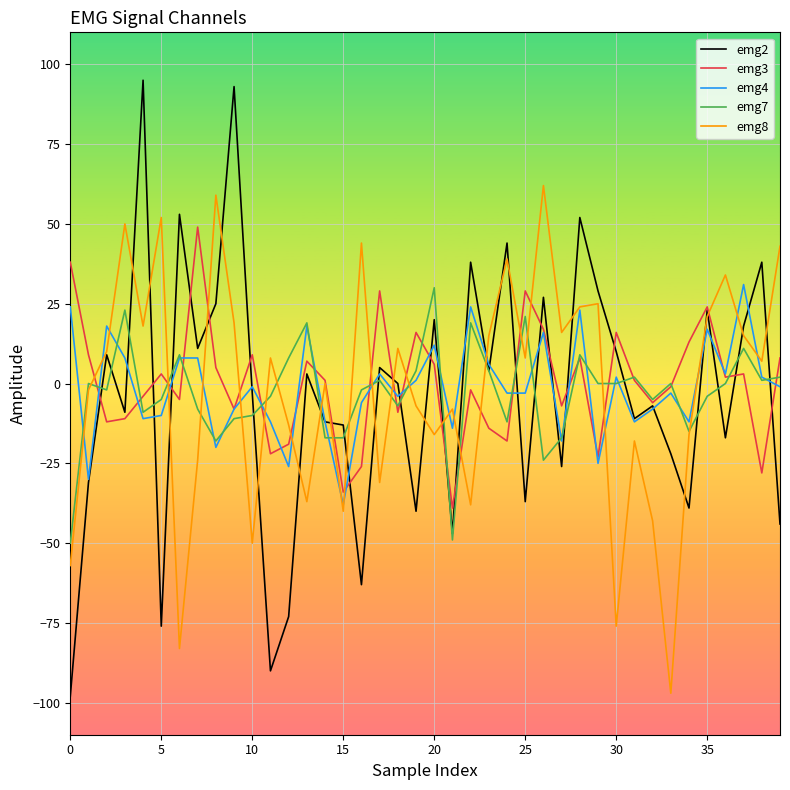

What is the difference between the maximum and minimum values in the emg7 series?

80